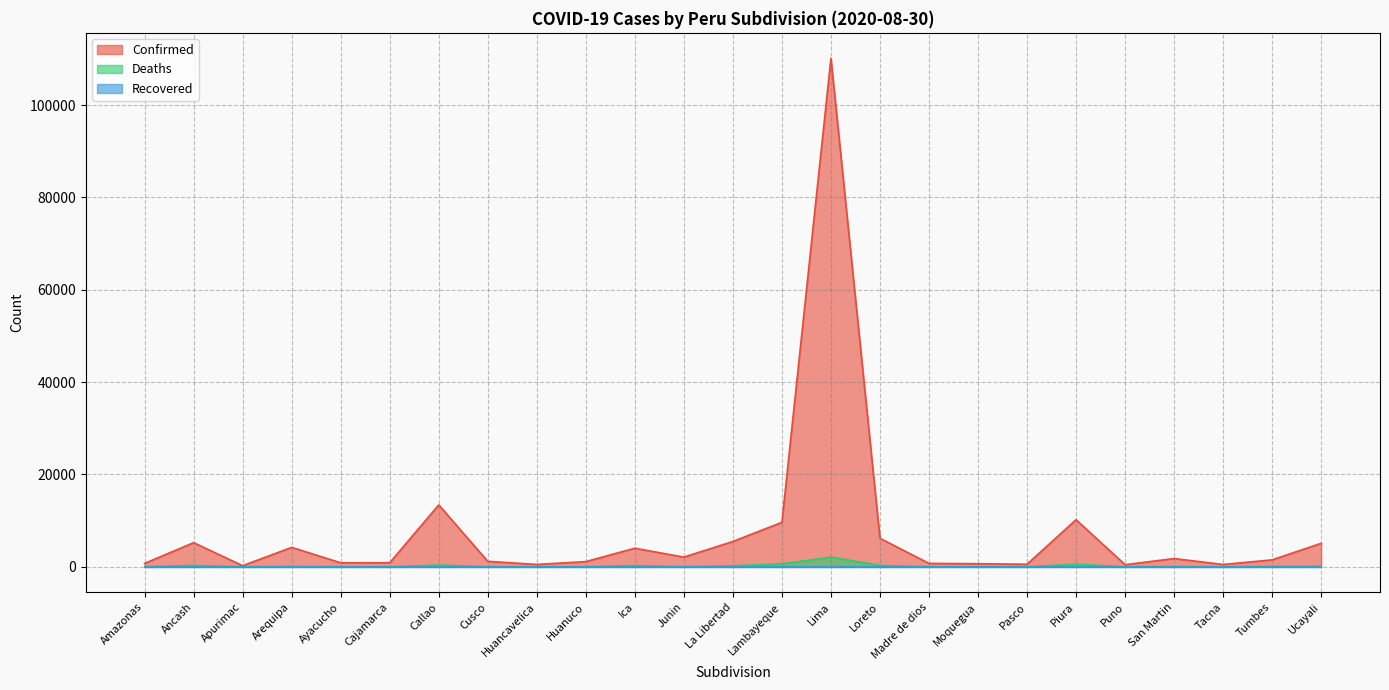

Does the chart have visible grid lines?

Yes